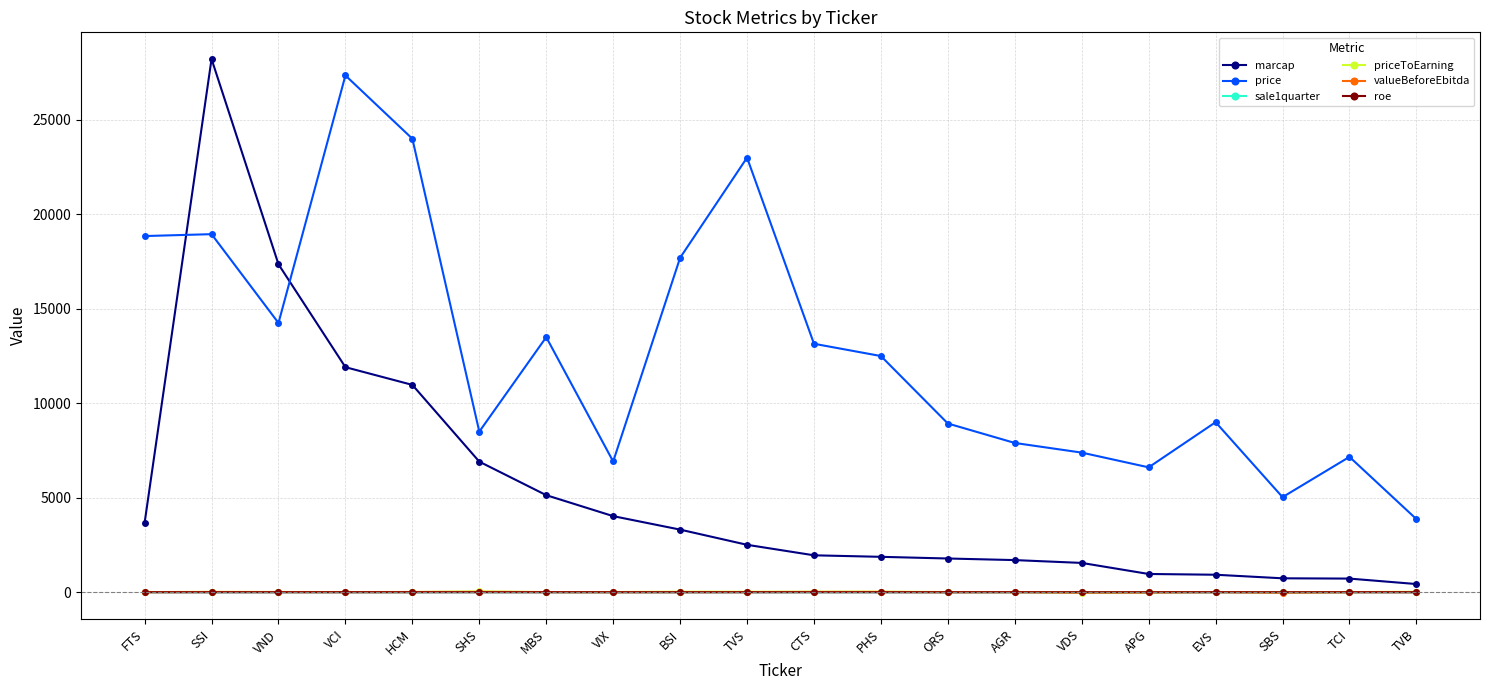

True or false: valueBeforeEbitda has more than 1 points higher than both neighbors.

True